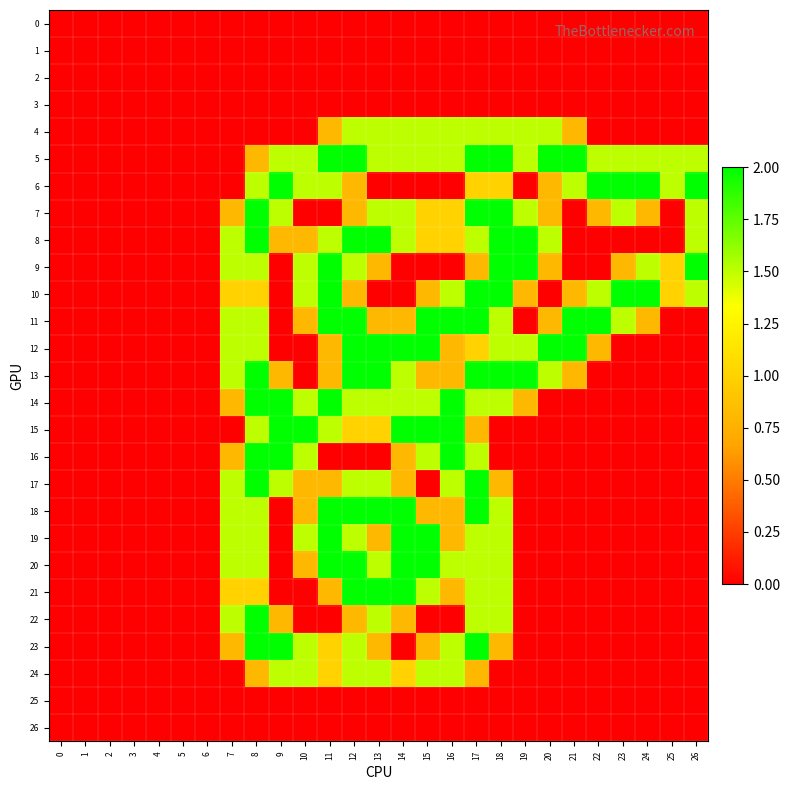

How many data points does each series have?

27